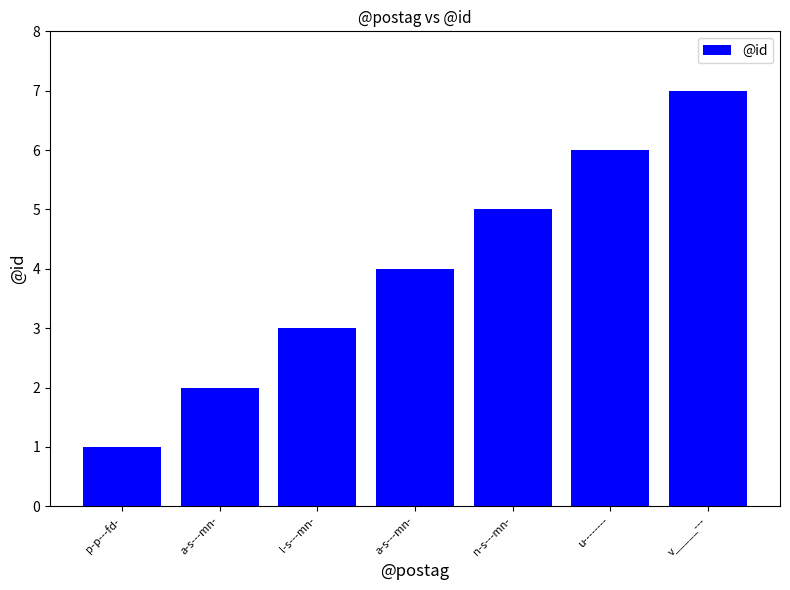

Approximately how many times larger is the value at a-s---mn- compared to a-s---mn-?

2.0